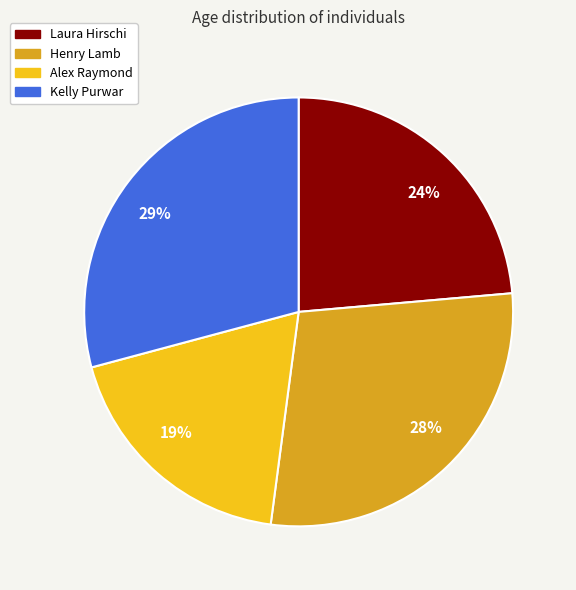

What is the largest slice in the pie chart?

29%